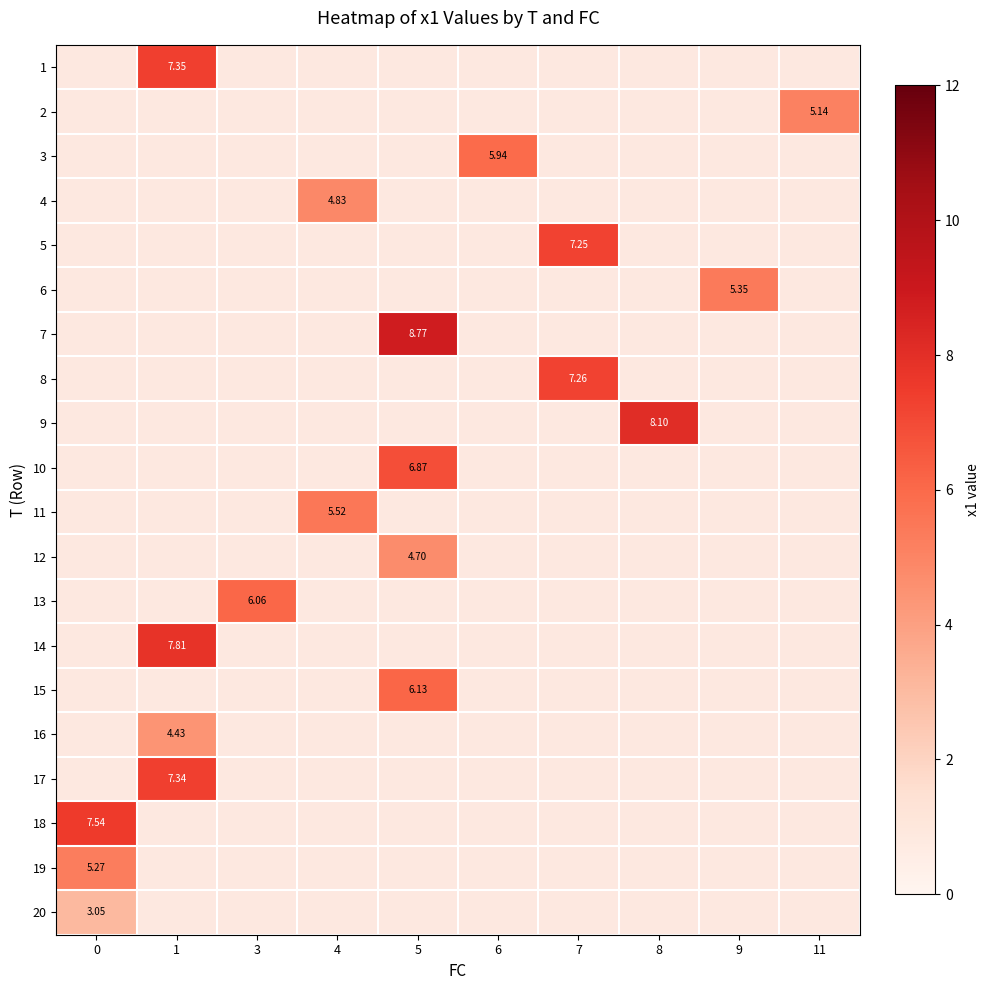

Is the value of 8 at 0 greater than the value of 12 at 0?

No